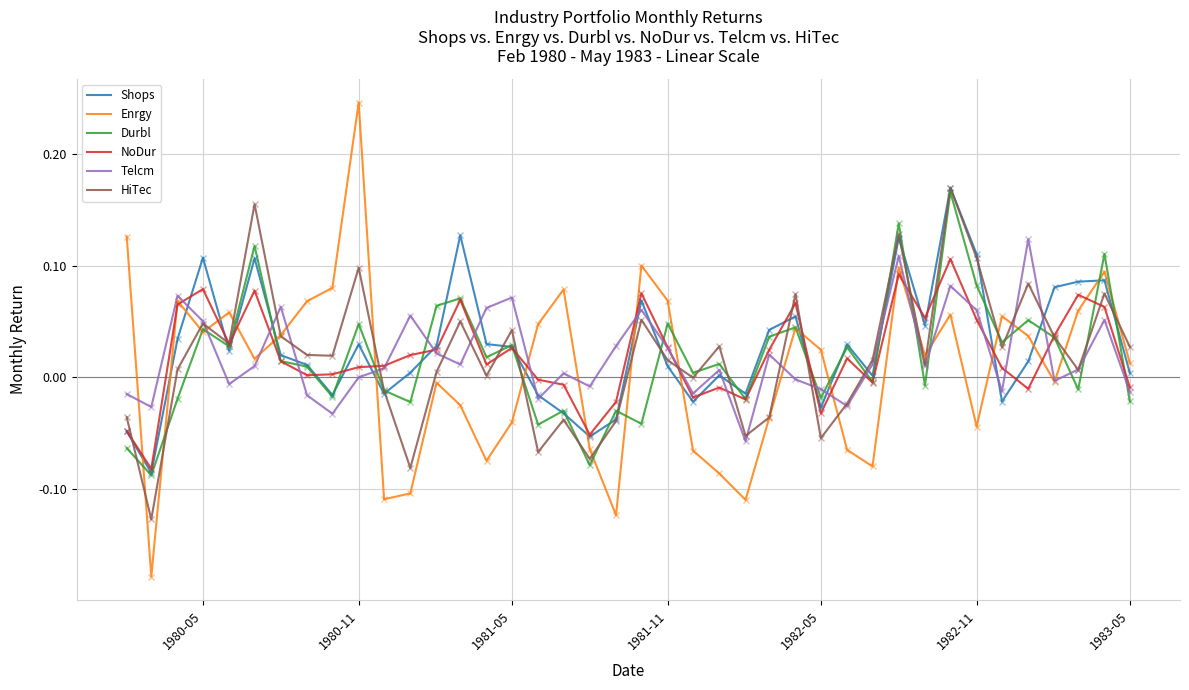

Which series has the widest spread of values?

Enrgy